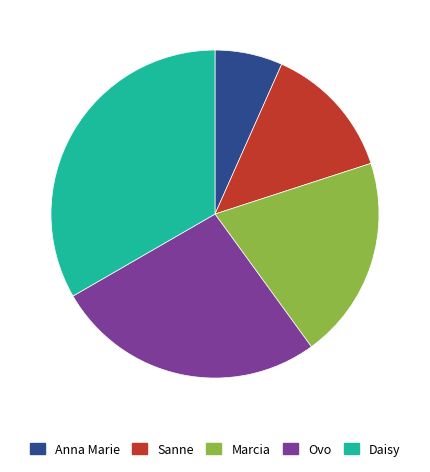

Which slice is the largest?

Daisy